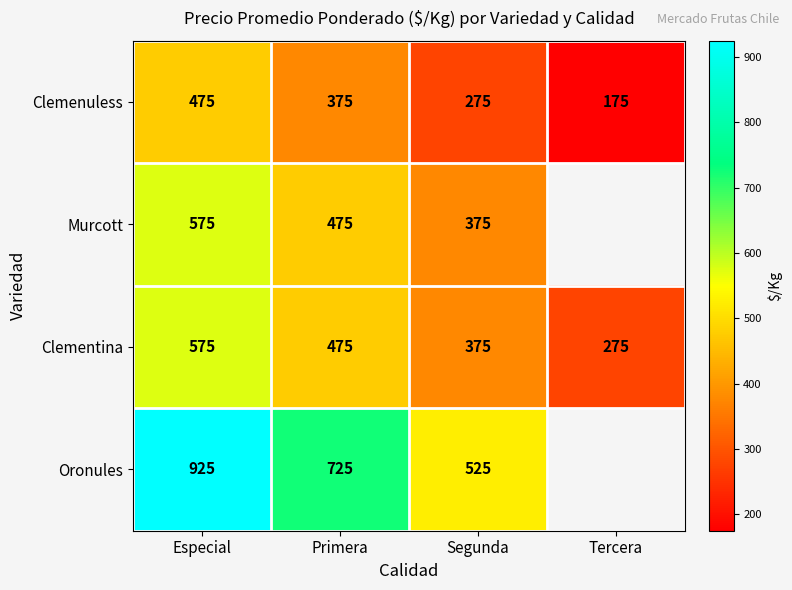

What is the difference between the highest and lowest values at Segunda?

250